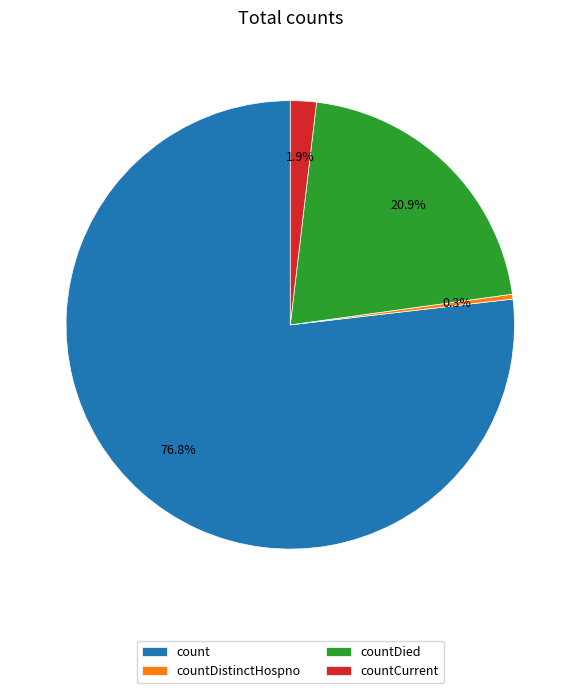

Rank the categories by value from highest to lowest.

count, countDied, countCurrent, countDistinctHospno